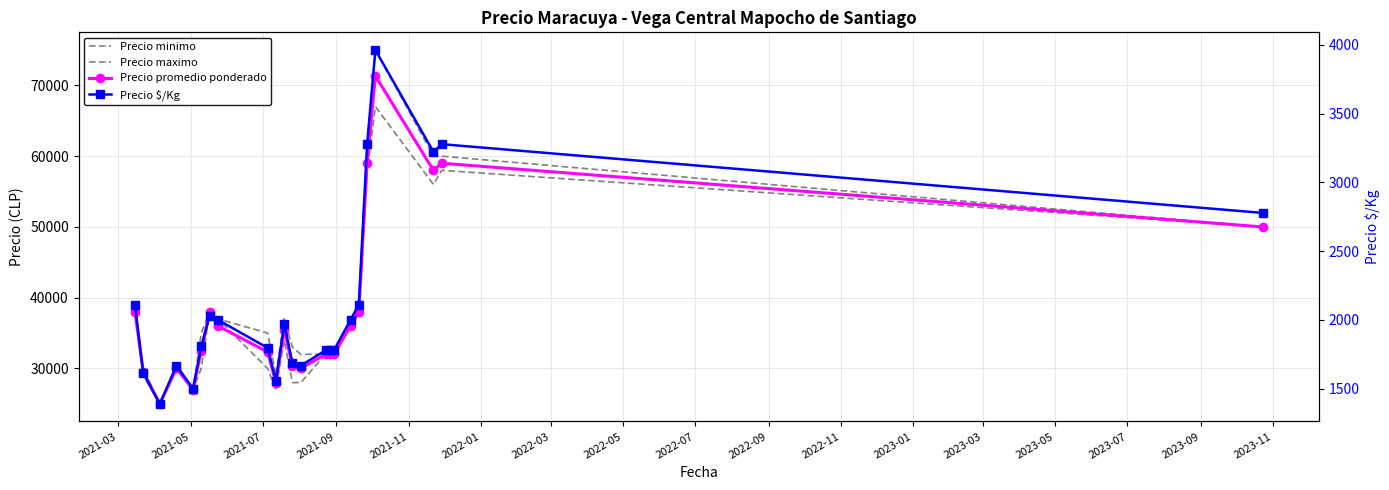

In Precio maximo, how many points are higher than both neighbors (excluding endpoints)?

4